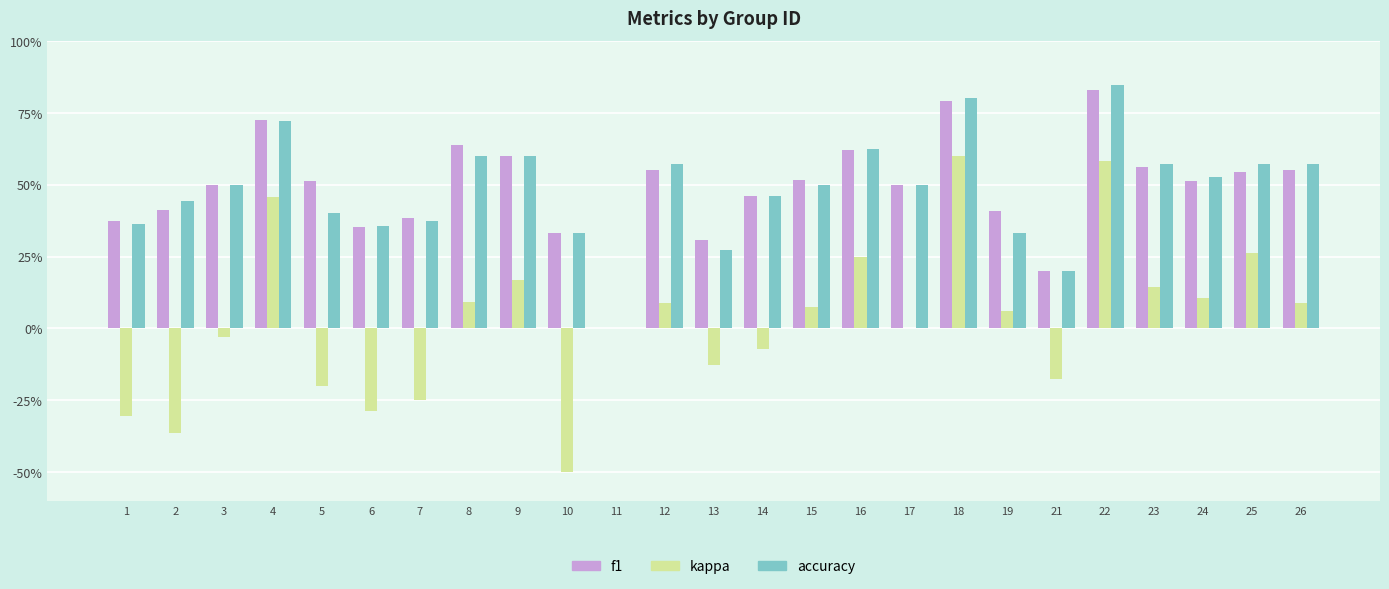

At how many categories does at least one series exceed 0?

24